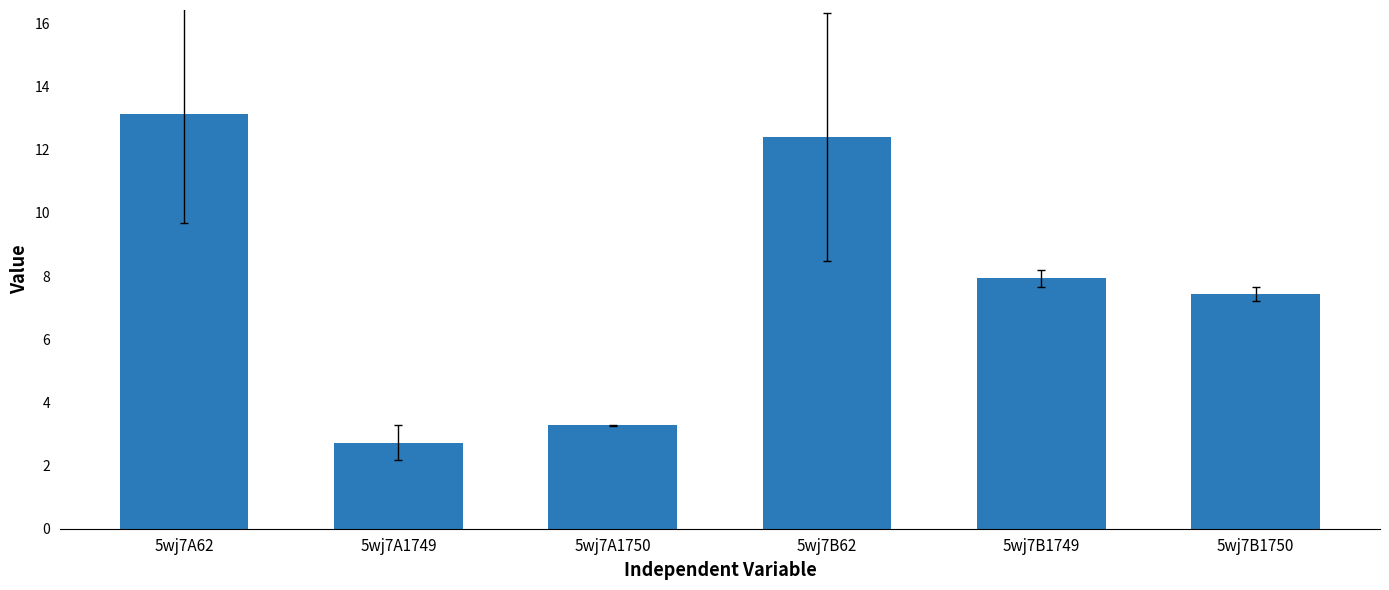

List the labels in order of value, largest first.

5wj7A62, 5wj7B62, 5wj7B1749, 5wj7B1750, 5wj7A1750, 5wj7A1749